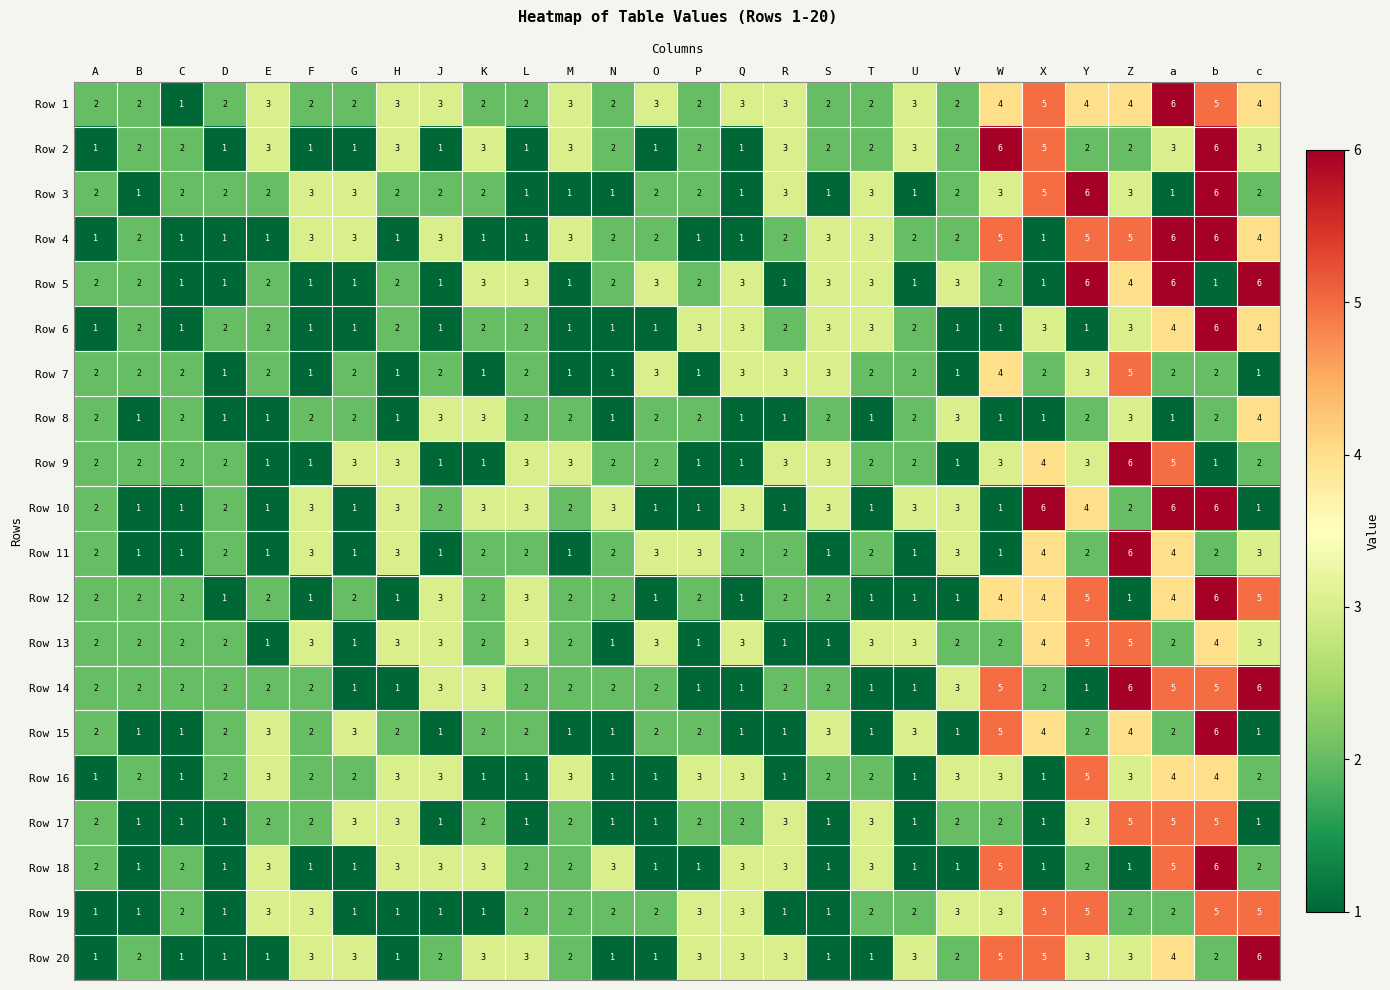

What is the approximate value of Row 13 at Y?

5